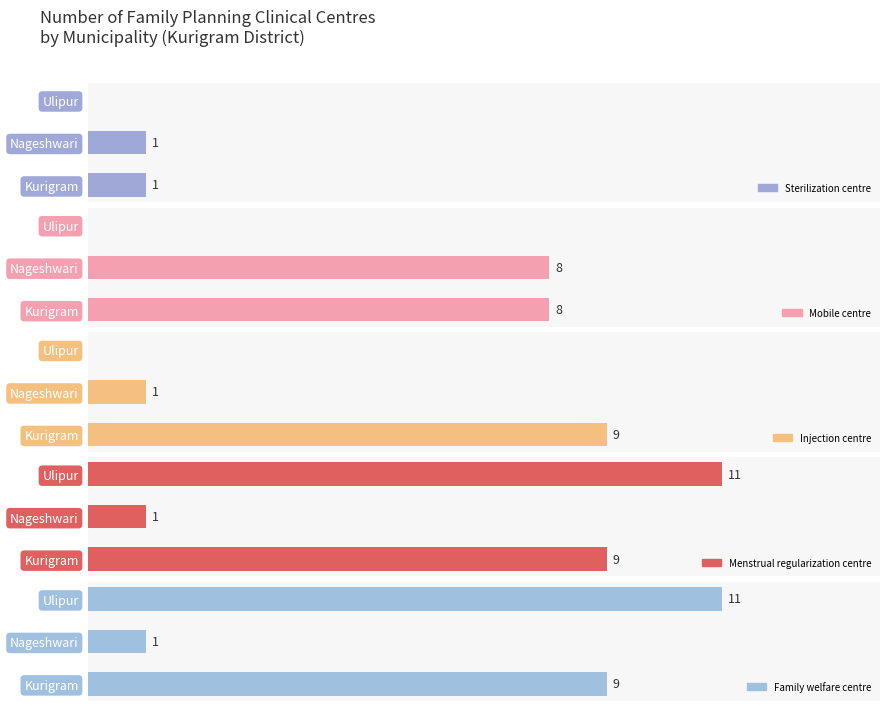

Which series has the widest spread of values?

Menstrual regularization centre